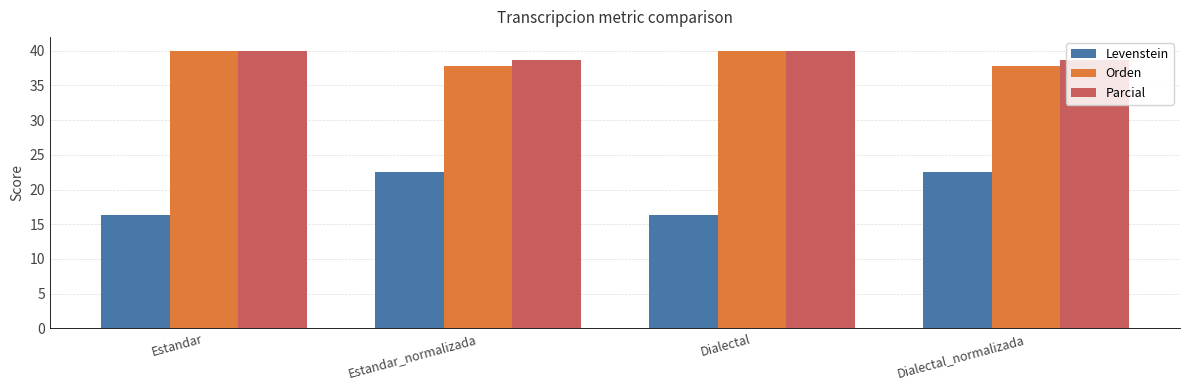

The value of Orden at Estandar is 40.0. True or false?

True